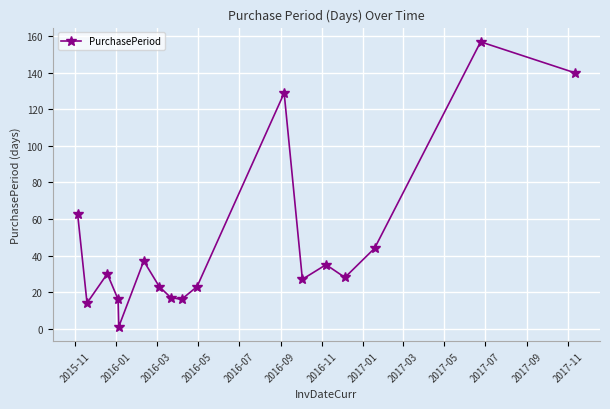

What is the value of the 7th point from the left?

23